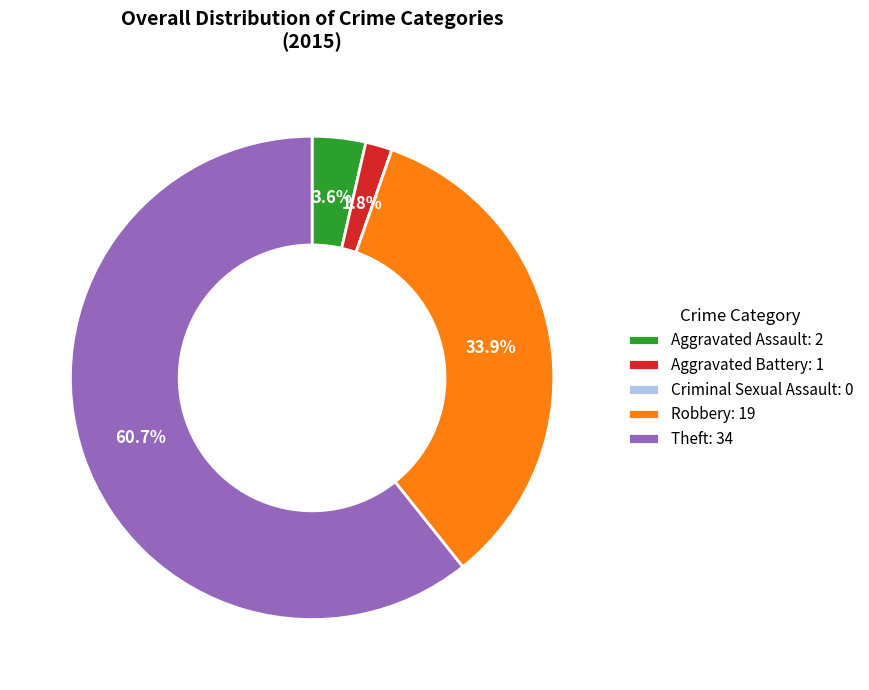

What portion of the pie excludes Robbery: 19?

66.1%